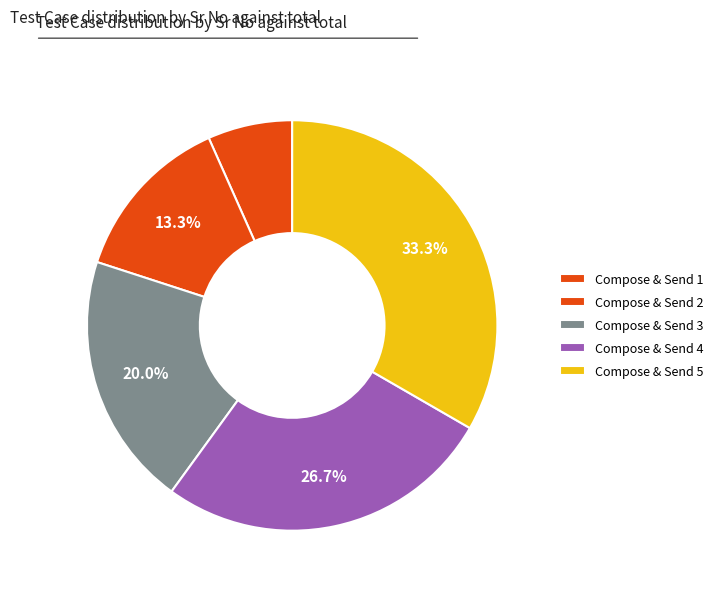

Which category has the biggest portion of the pie?

Compose & Send 5